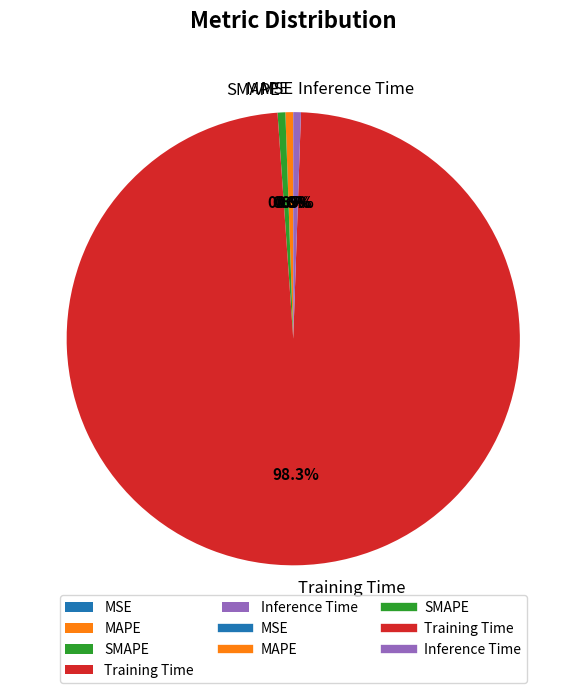

To the nearest percent, what is the difference between the Training Time and Inference Time slice percentages?

98%